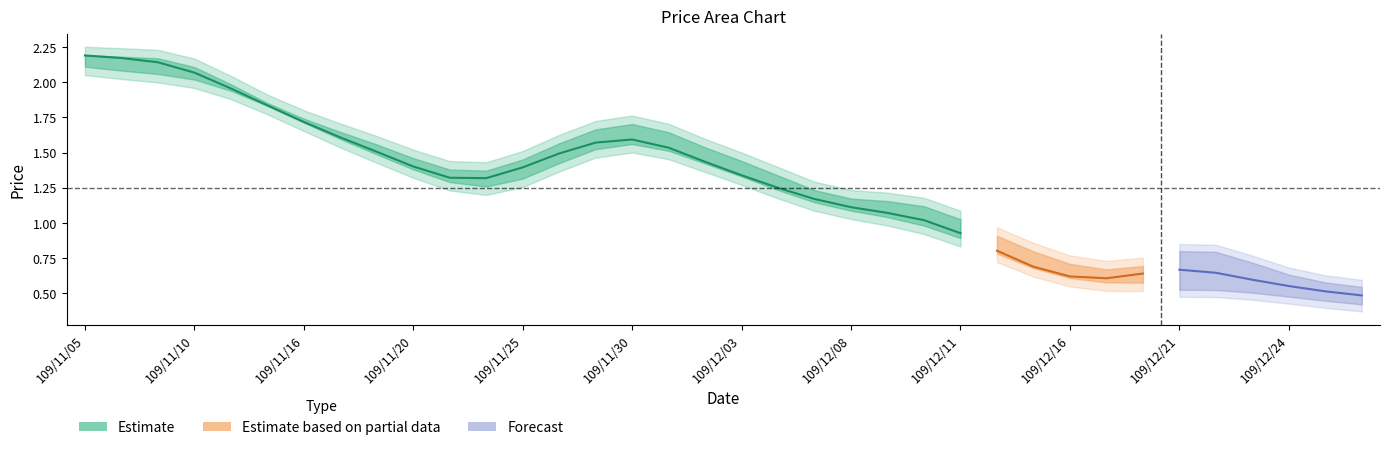

What is the value of the change point at the 4th from the left?

-0.2